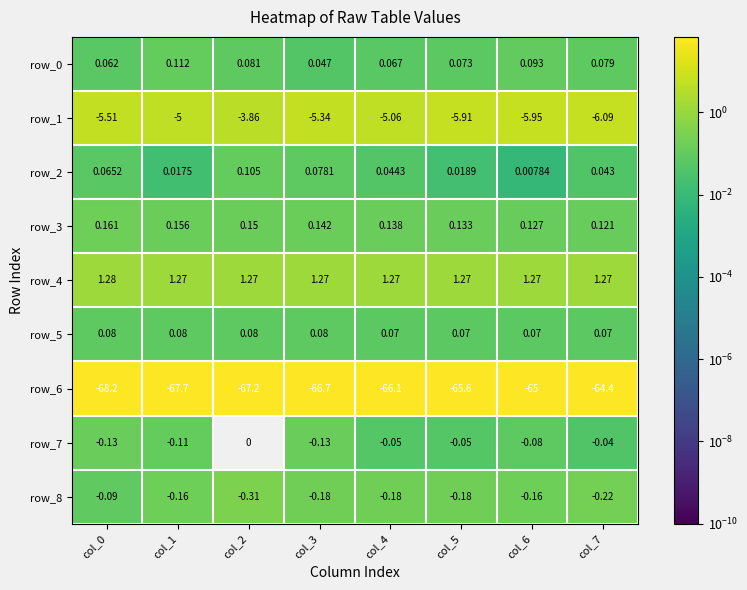

Is the value of row_3 at col_7 greater than the value of row_8 at col_4?

Yes